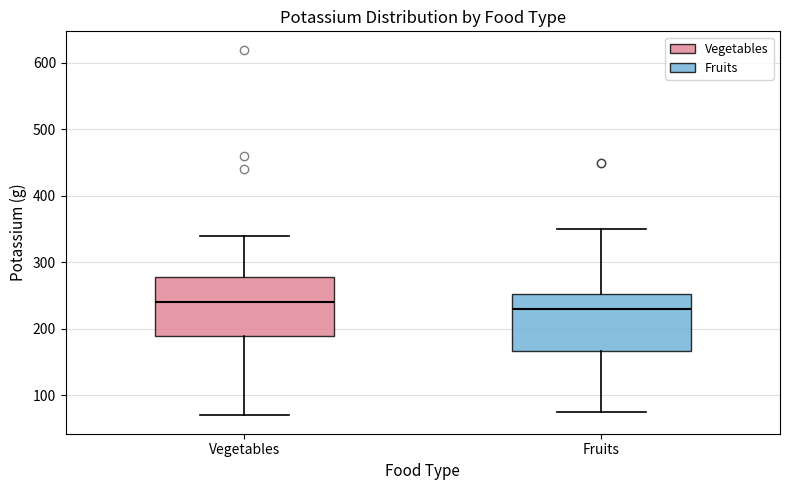

Reading left to right, transcribe this box plot: for each box, give where its median line is, the range the box spans, and where its two whiskers end, as read against the y-axis. The values are not printed on the chart, so give them approximately, as read against the axis.

Vegetables: median 240, box 190 to 280, whiskers 70 to 340
Fruits: median 230, box 170 to 250, whiskers 80 to 350